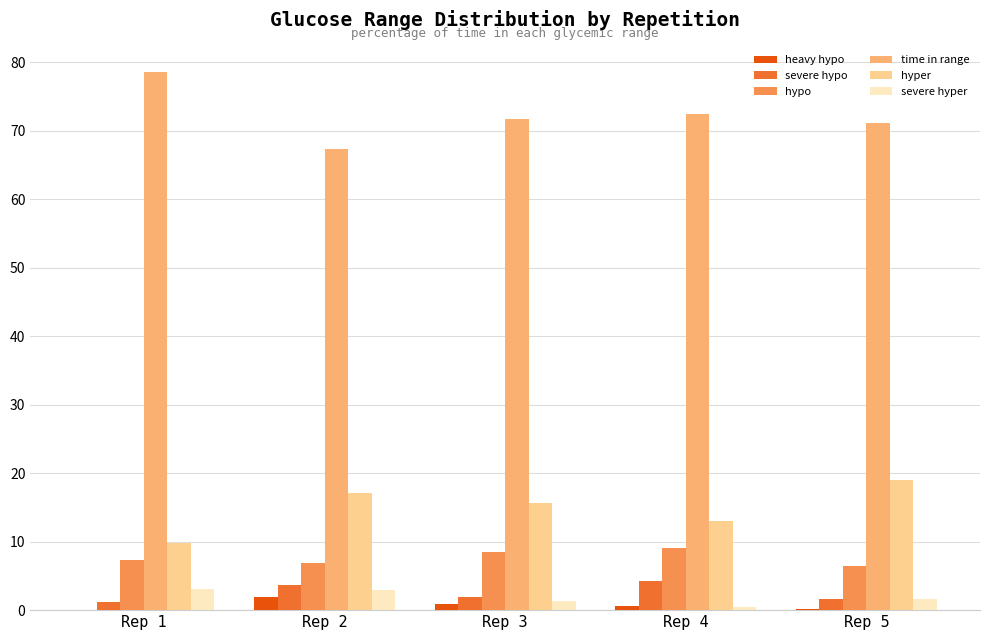

Count the number of data series in this chart.

6